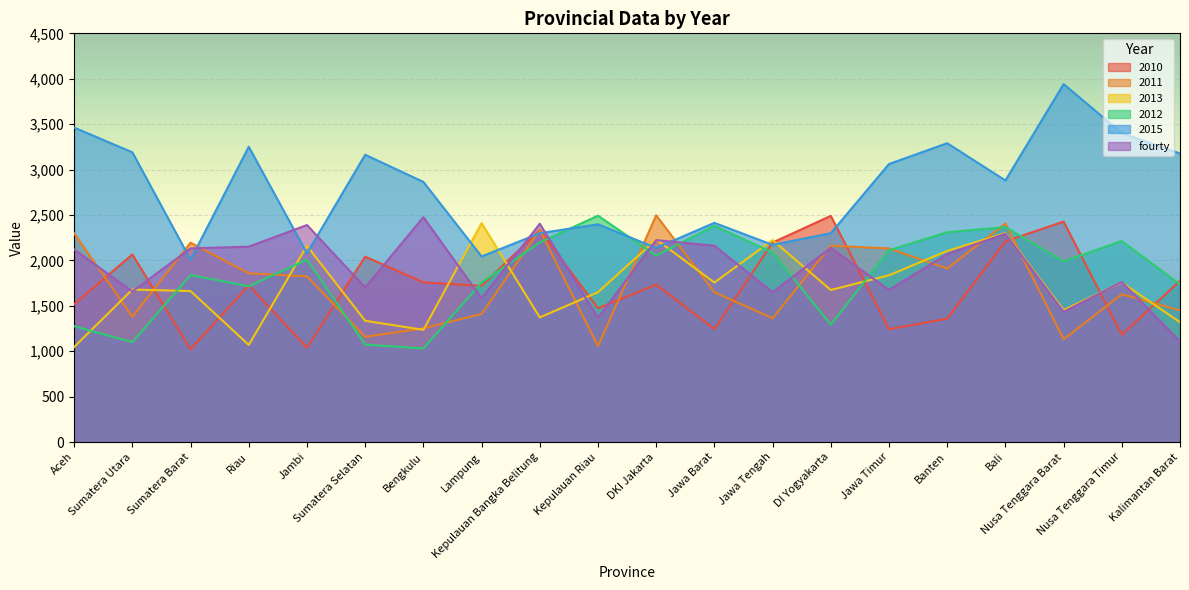

True or false: 2013 and 2010 intersect in this chart.

True